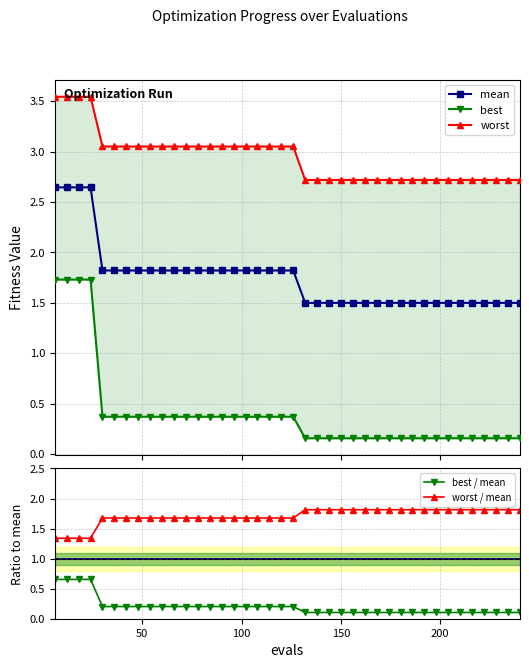

Count the mean values in the range 1 to 2.

36